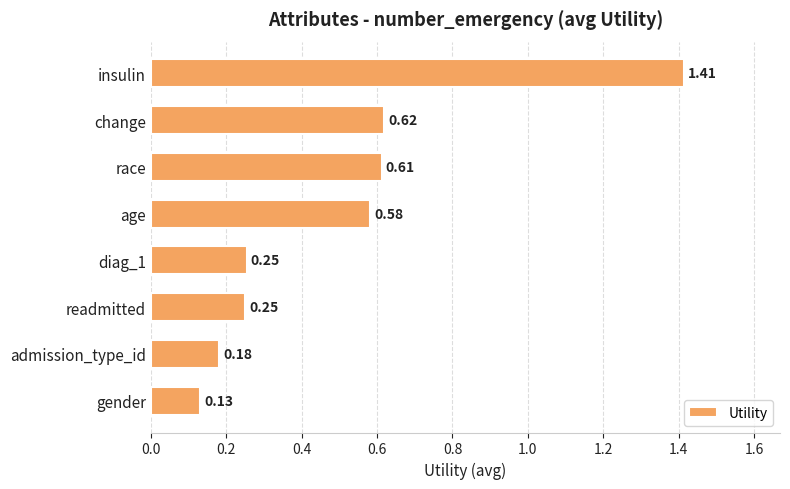

At which label is the value closest to 0?

gender